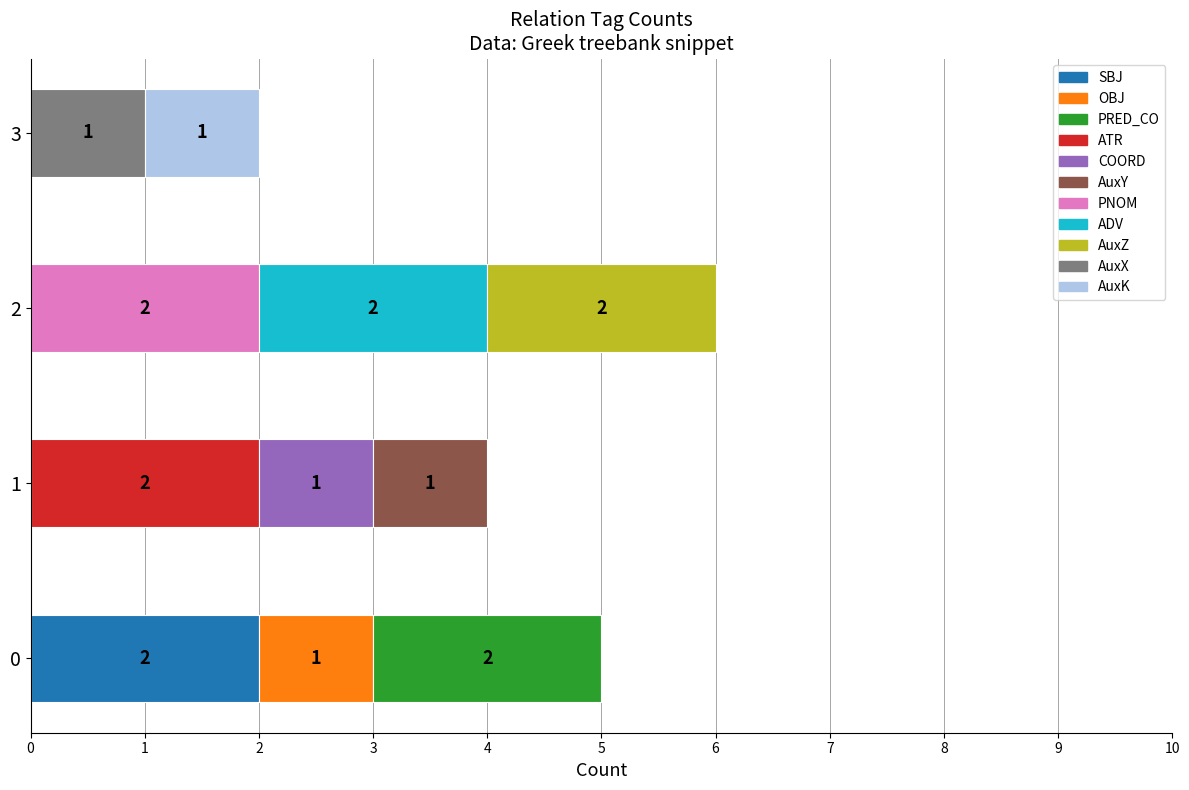

List the labels in order of value, largest first.

ADV, ATR, AuxZ, PNOM, PRED_CO, SBJ, AuxK, AuxX, AuxY, COORD, OBJ